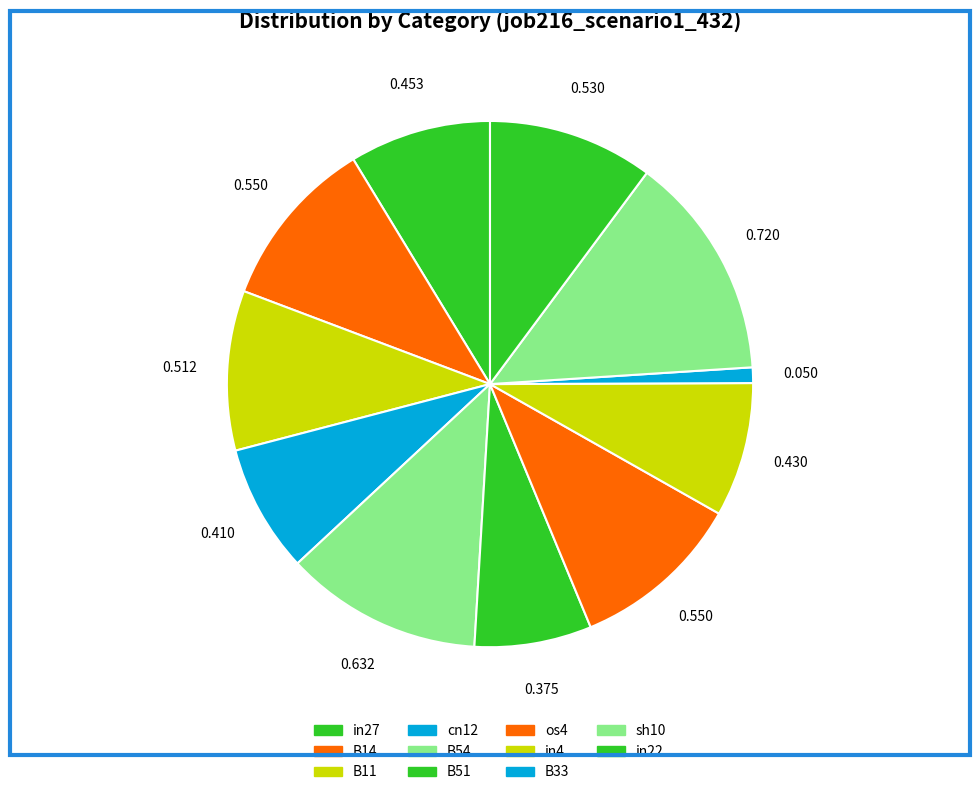

Is there any slice that represents more than half of the pie?

No